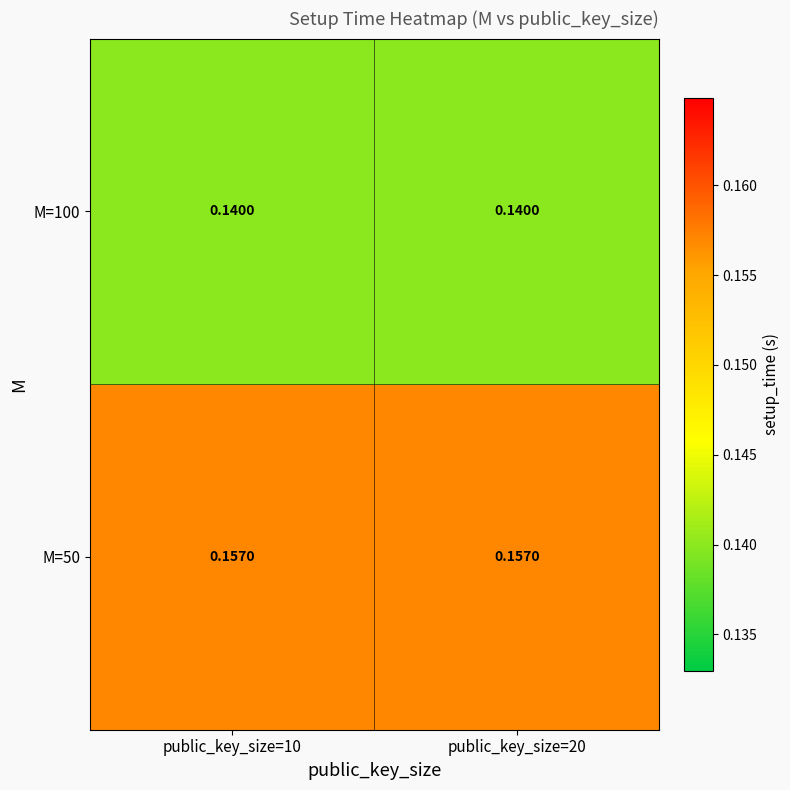

Is the value of M=100 at public_key_size=20 greater than the value of M=50 at public_key_size=10?

No